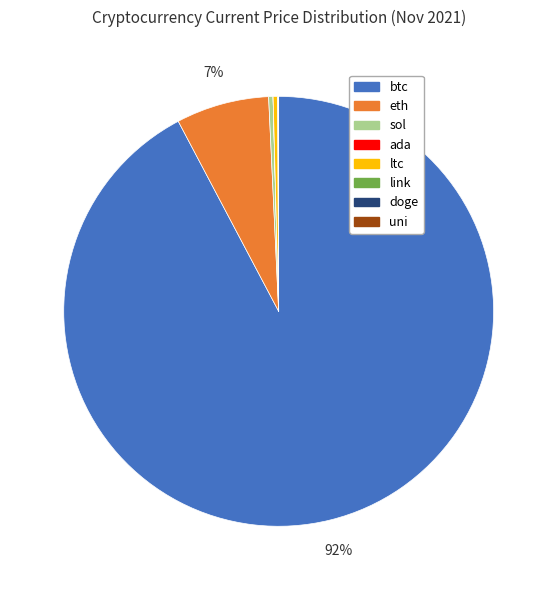

To the nearest percent, what is the average slice percentage?

12%